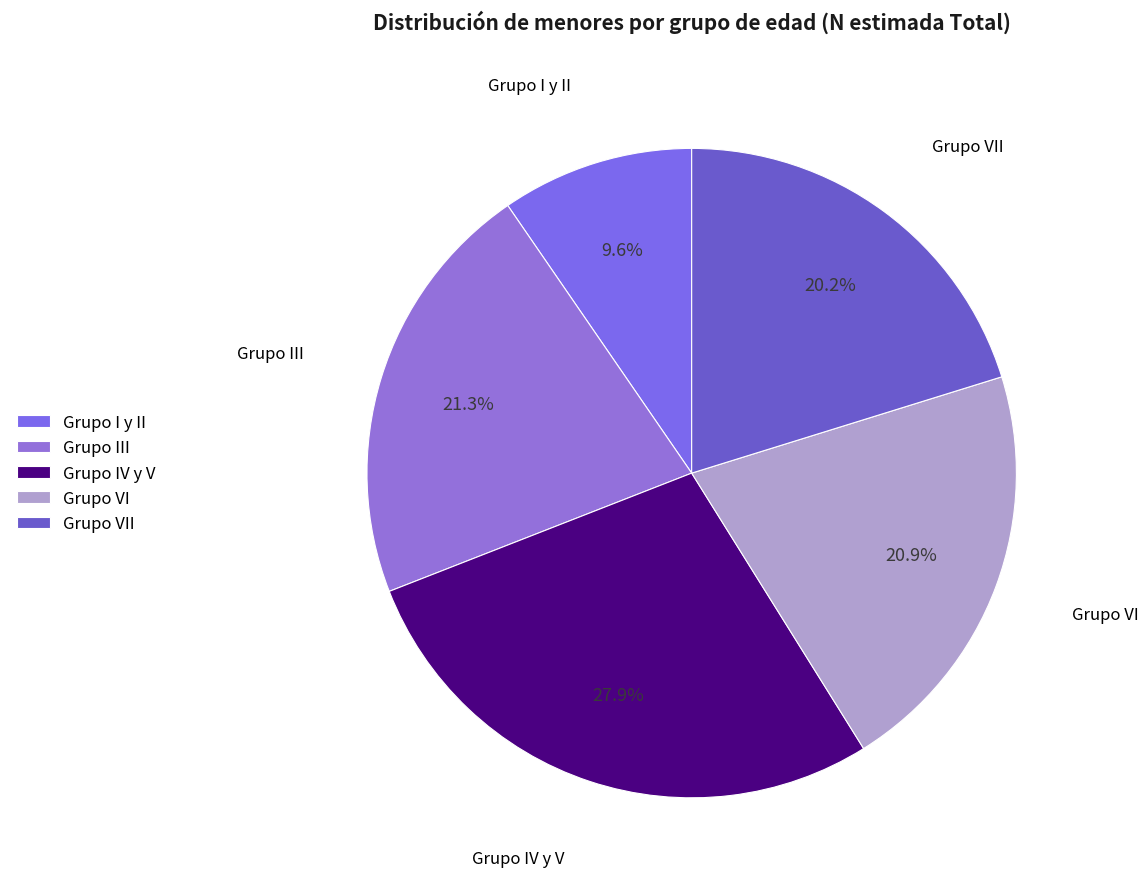

What is the largest slice in the pie chart?

Grupo IV y V